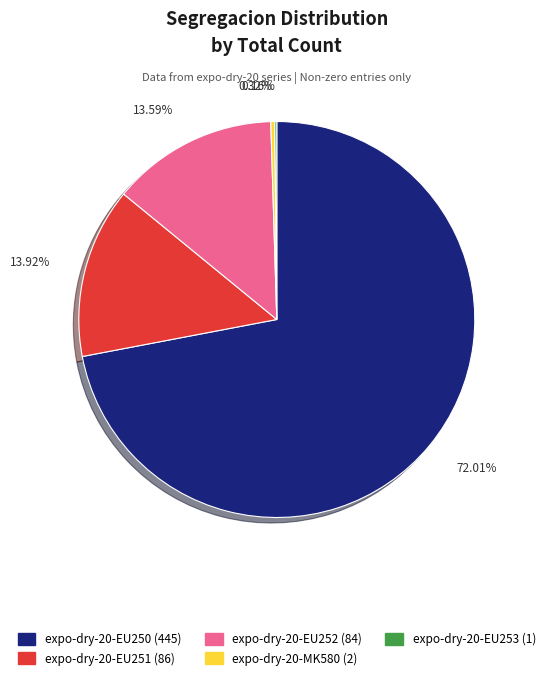

The expo-dry-20-EU252 slice represents 14% of the pie. True or false?

True